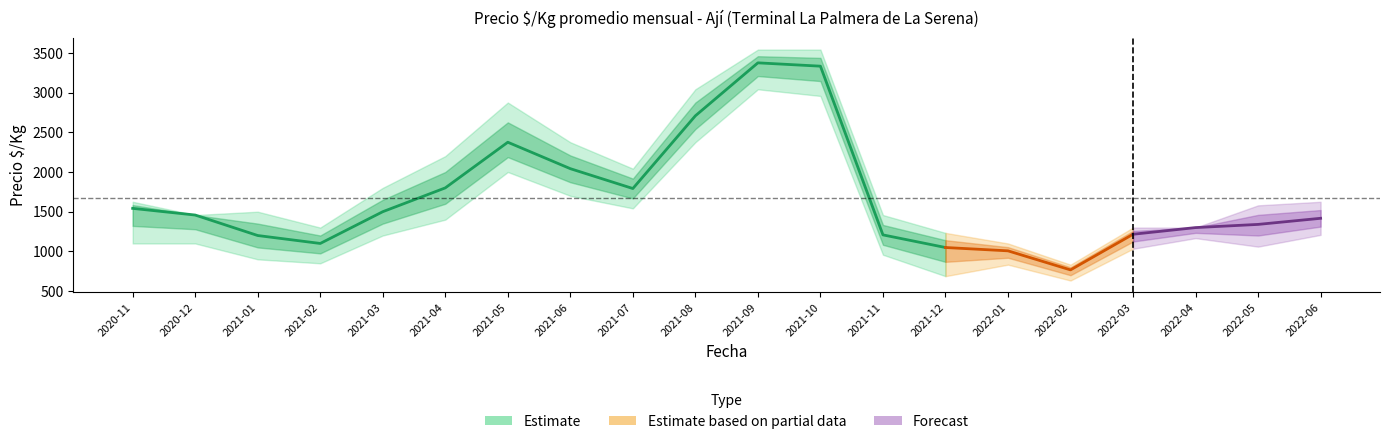

At which category does Precio promedio ponderado max reach its first local valley?

2020-12